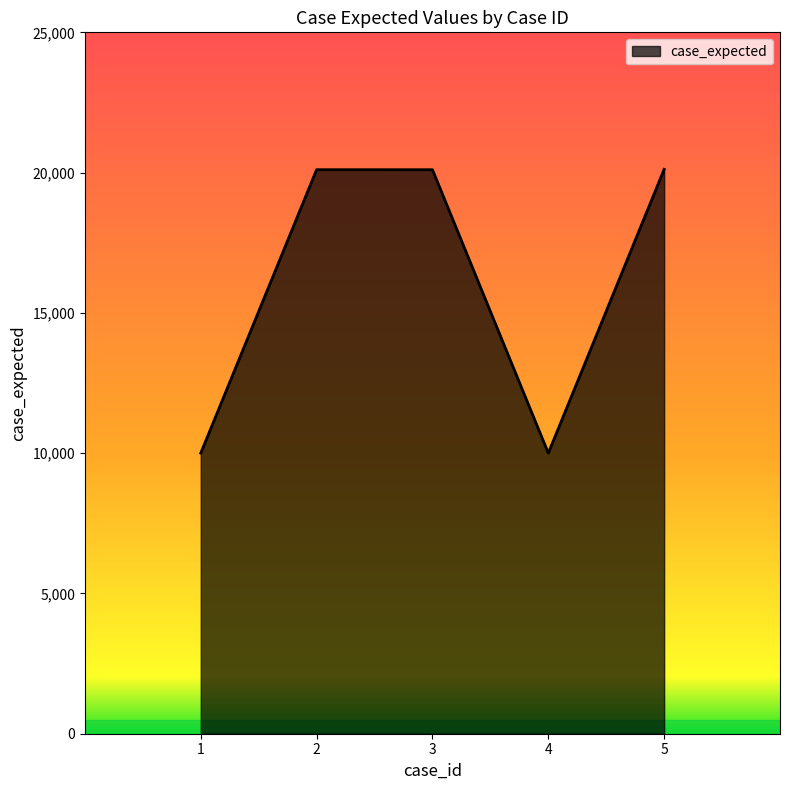

What is the change in value from 2 to 5?

+13